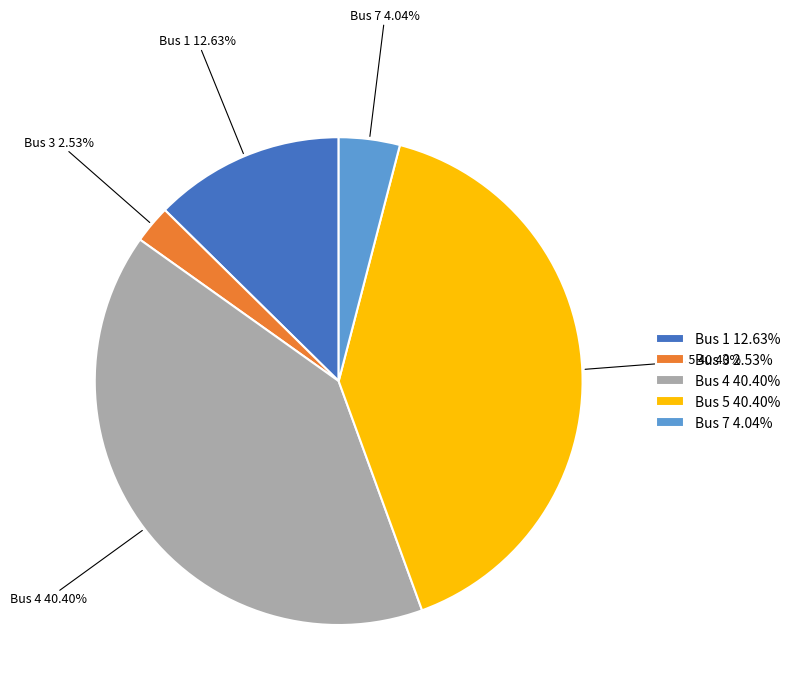

Does any single category account for the majority?

No